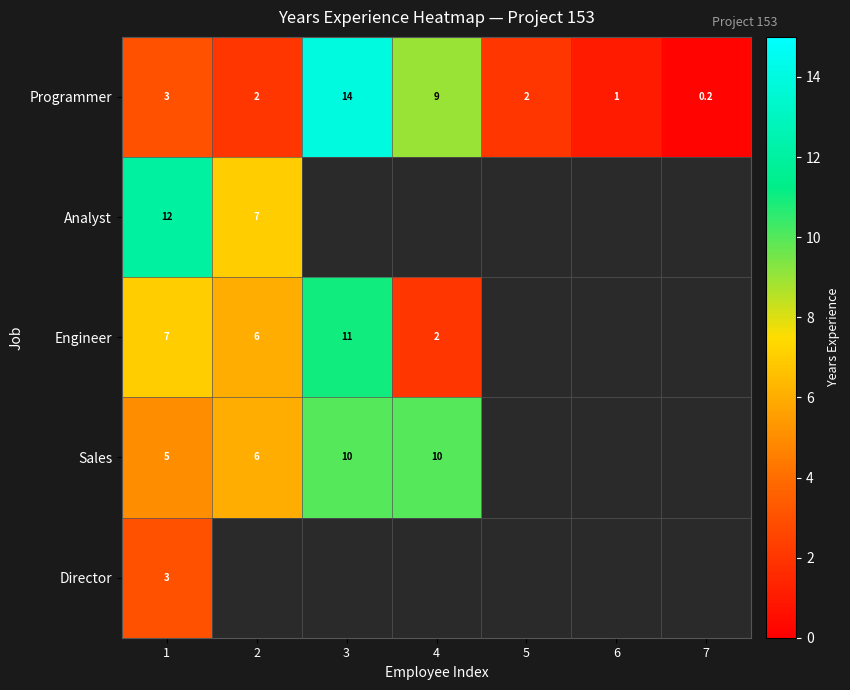

What is the difference between the highest and lowest values at 1?

9.0